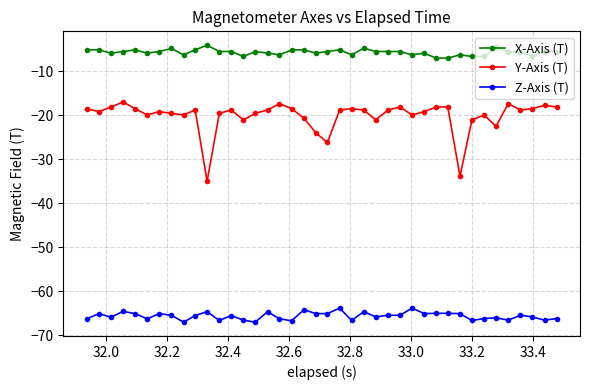

Rank the series by their maximum value, from lowest to highest.

Z-Axis (T), Y-Axis (T), X-Axis (T)